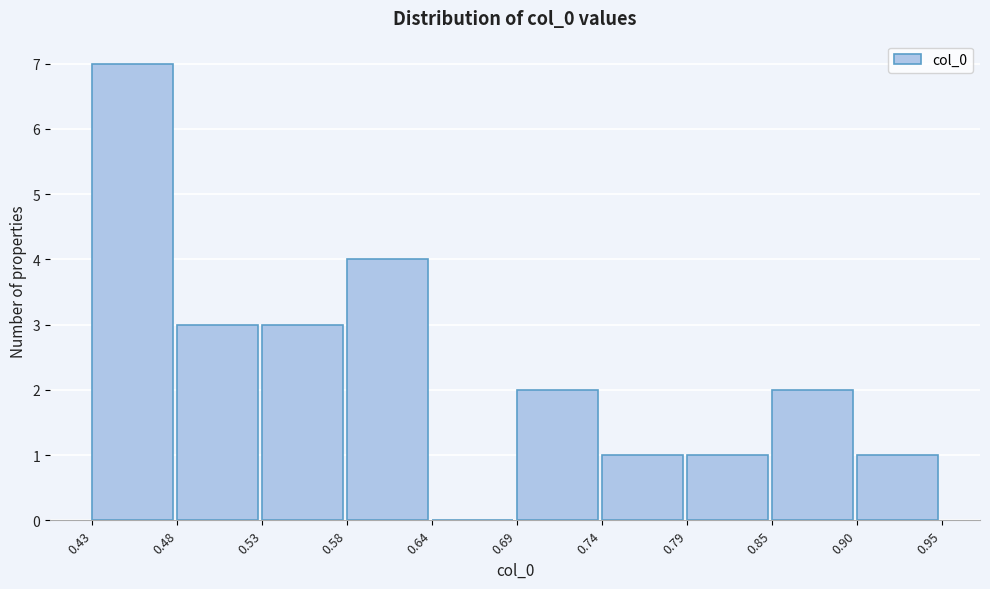

Reading left to right, transcribe this chart: for each bar, give the range it covers on the x-axis and its height. The values are not printed on the chart, so give them approximately, as read against the axis.

0.43 to 0.48: 7
0.48 to 0.53: 3
0.53 to 0.58: 3
0.58 to 0.64: 4
0.64 to 0.69: 0
0.69 to 0.74: 2
0.74 to 0.79: 1
0.79 to 0.85: 1
0.85 to 0.90: 2
0.90 to 0.95: 1